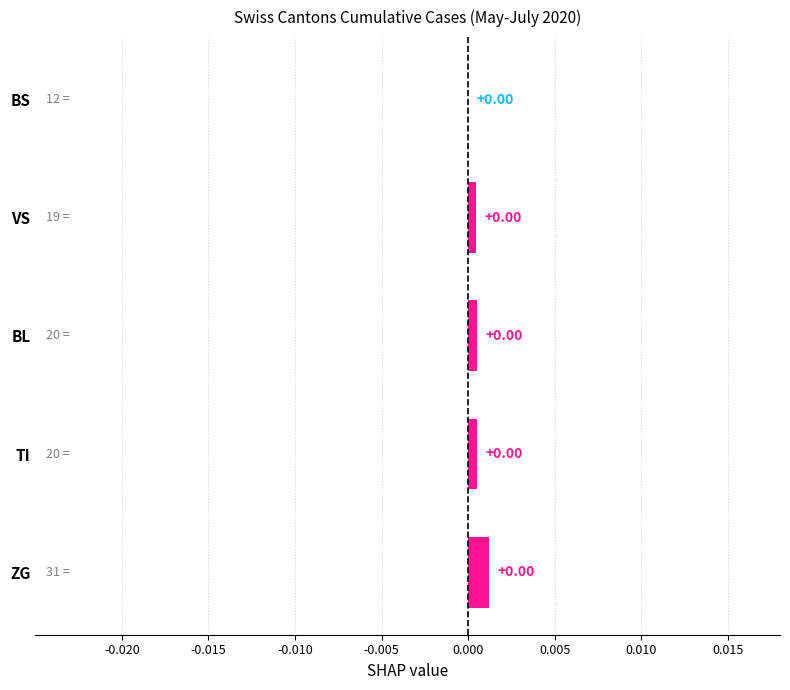

How many data points does each series have?

5